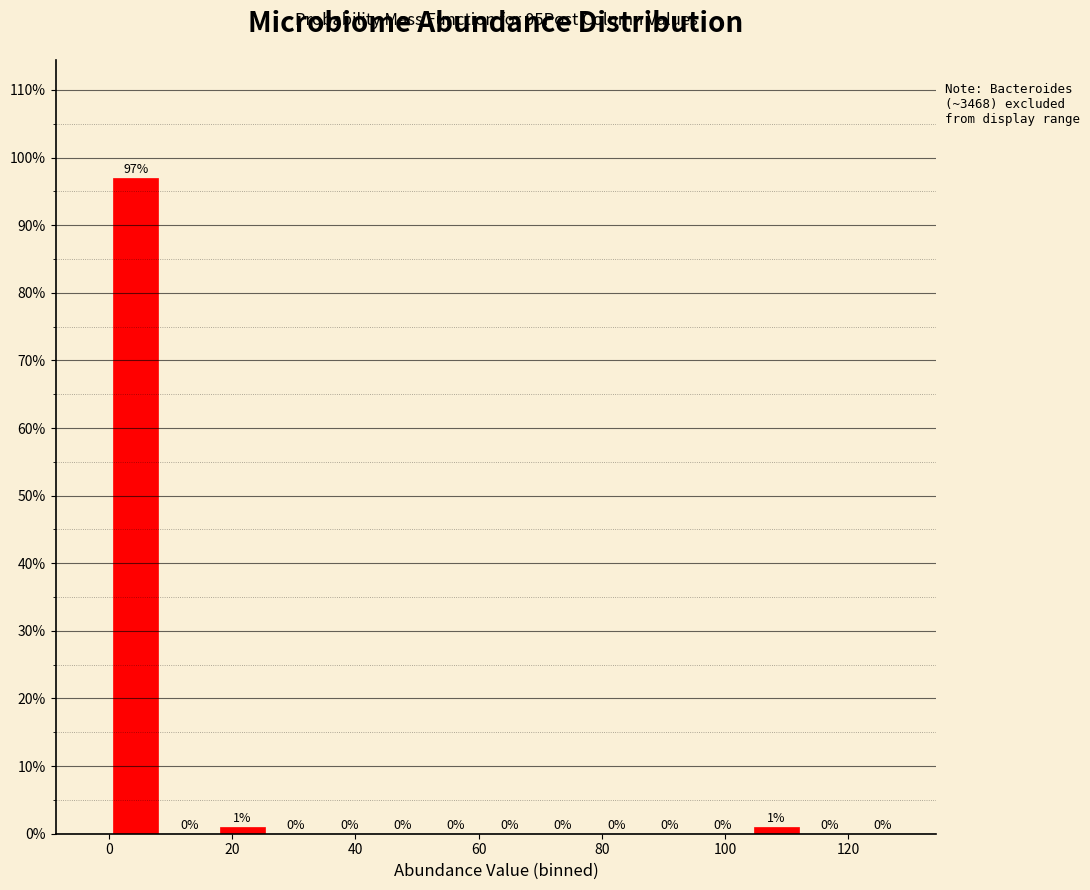

How tall is the bar that spans 18 to 26 on the x-axis? The bar edges are not printed on the chart, so give them approximately, as read against the axis.

1